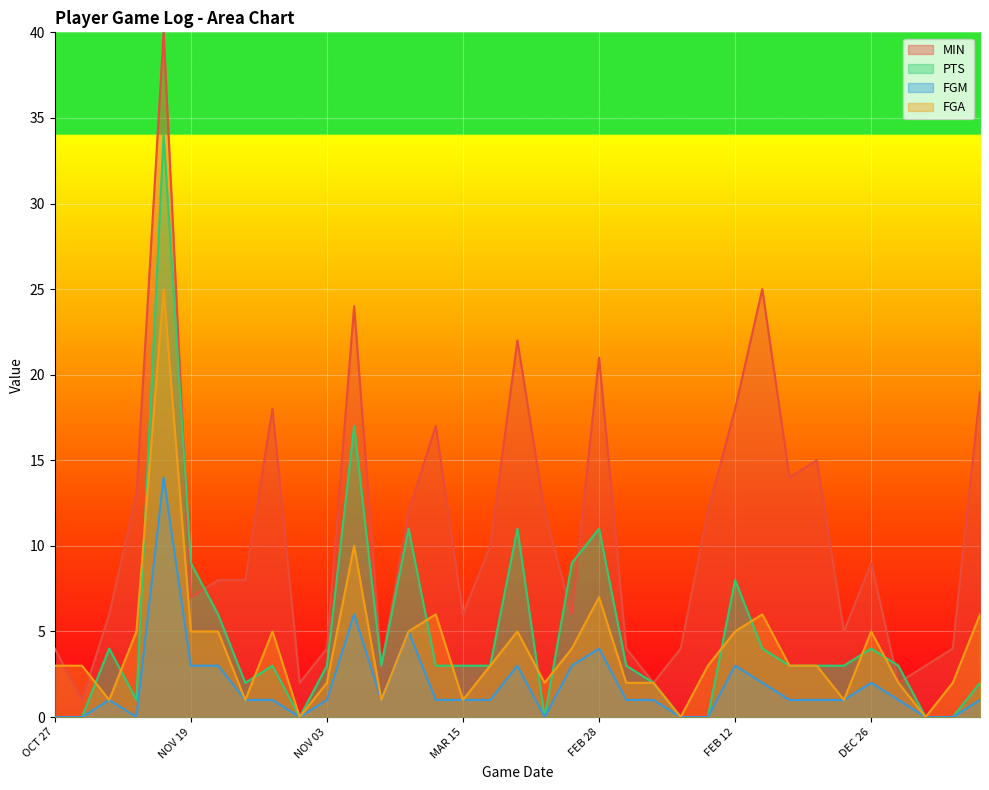

What is the spread (max minus min) of values at NOV 11?

7